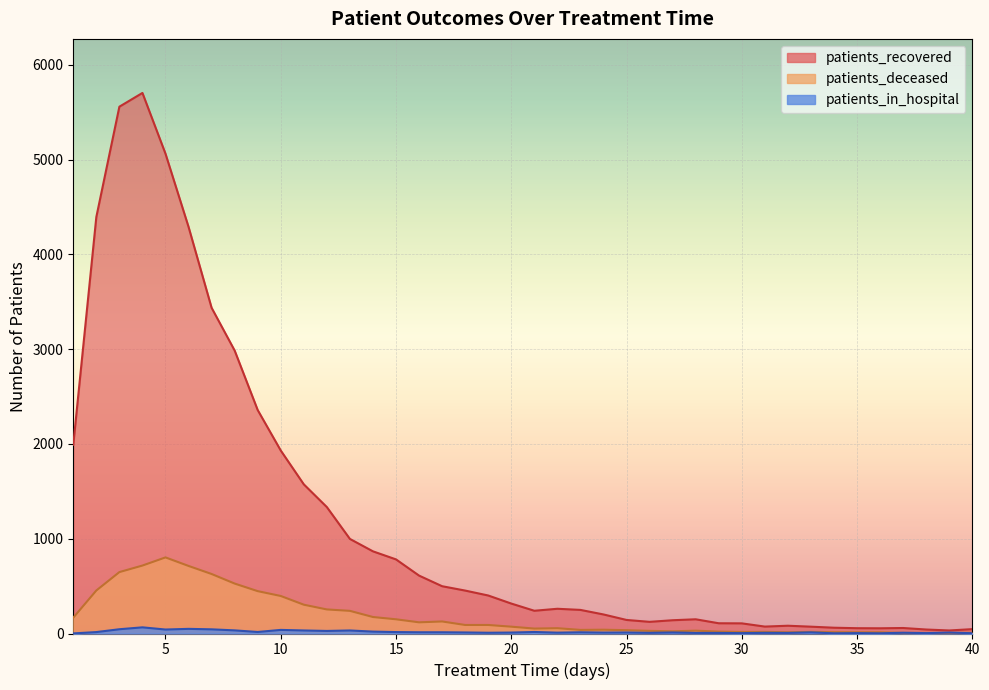

What are all the series names shown in the legend?

patients_recovered, patients_deceased, patients_in_hospital